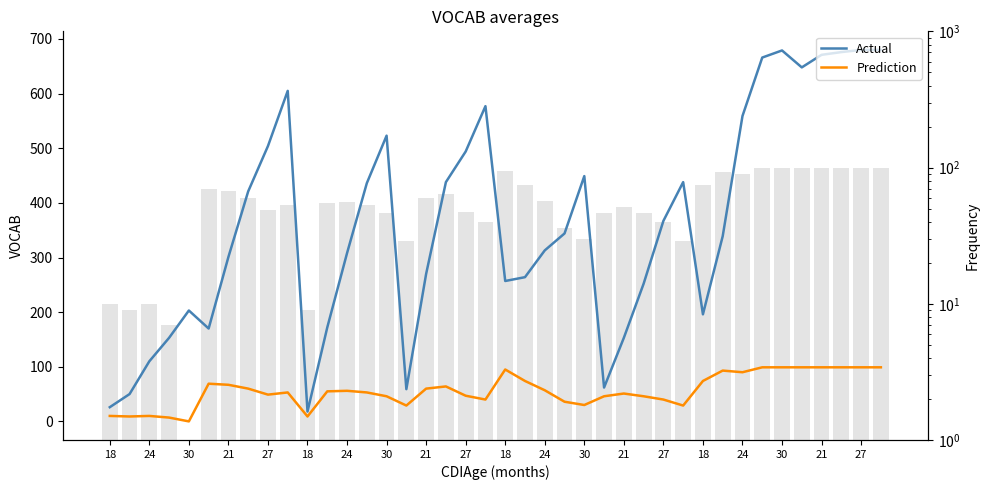

Which category has the lowest value in the Actual series?

18